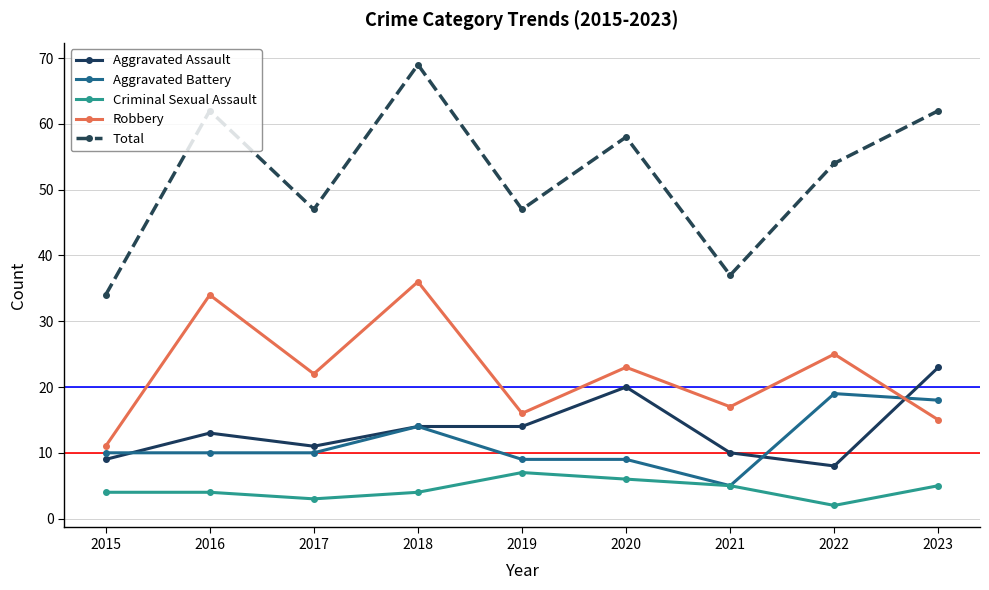

Between which two adjacent categories do Robbery and Aggravated Battery first intersect?

2022 and 2023